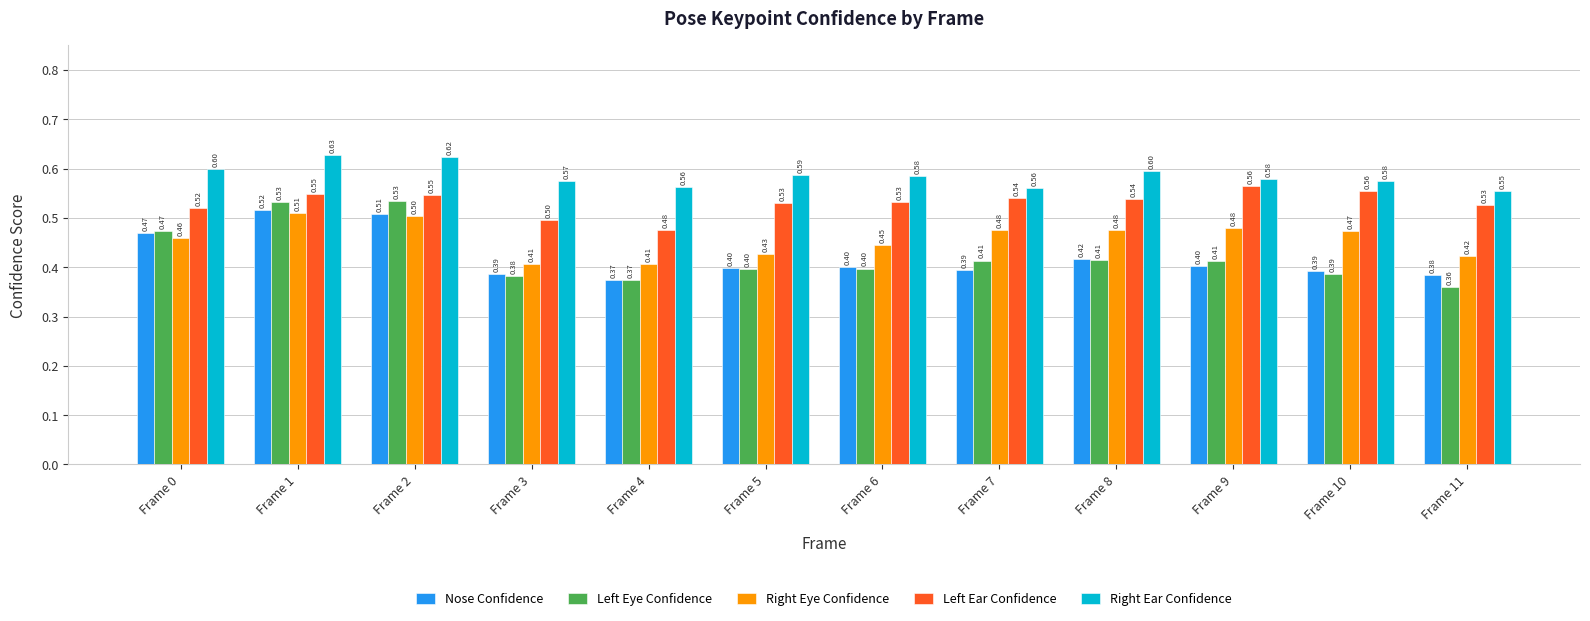

List the series in order of their peak value, lowest first.

Right Eye Confidence, Nose Confidence, Left Eye Confidence, Left Ear Confidence, Right Ear Confidence